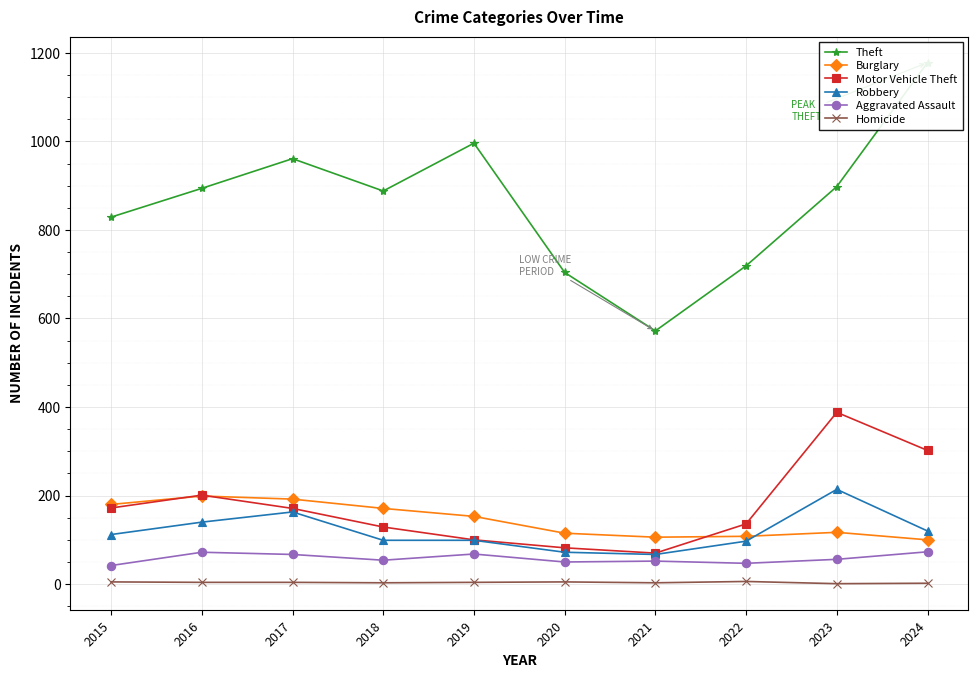

What is the value of the Theft point at the 6th from the left?

704